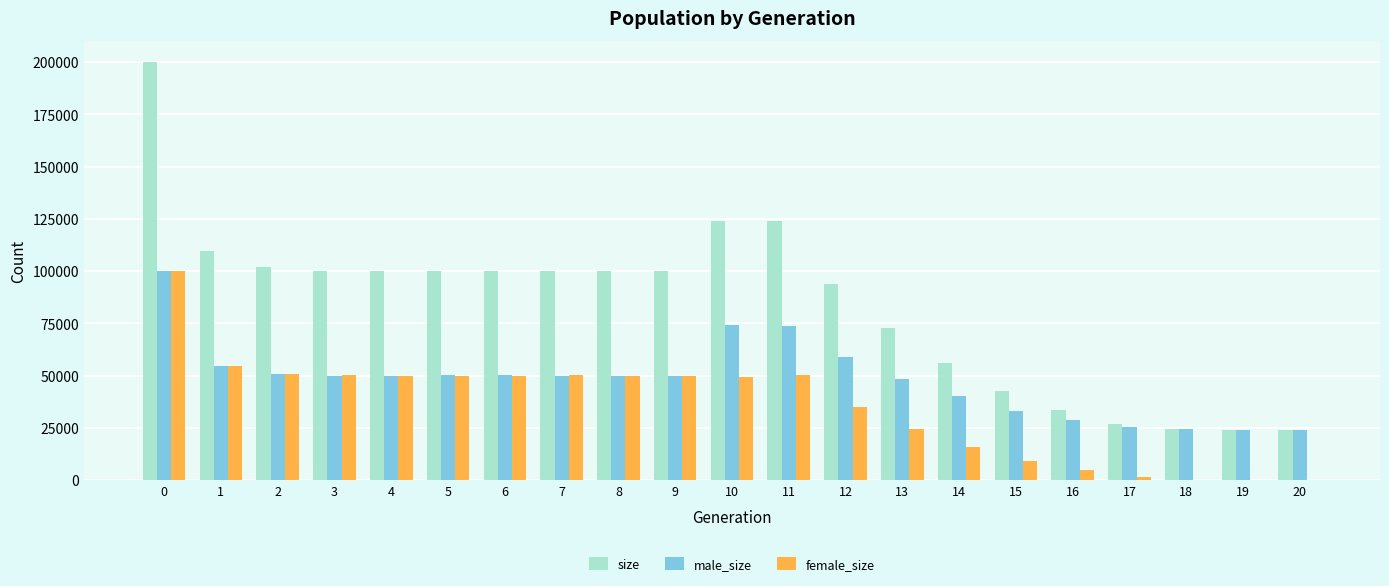

What is the sum of the female_size values at 3 and 13?

74795